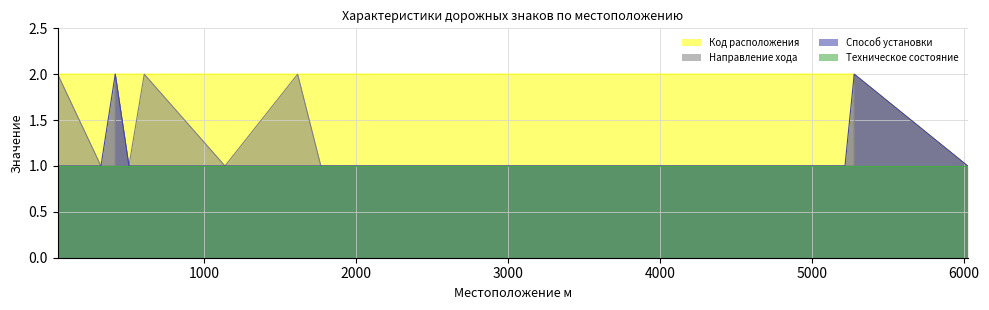

Reading right to left, list all the values displayed in this chart.

Код расположения: 1	2	2	2	2	2	2	2	2	2	2	2	2	2	2
Направление хода: 1	2	1	1	1	1	1	2	1	2	1	2	1	1	2
Способ установки: 1	2	2	1	1	1	1	1	1	1	1	2	2	1	1